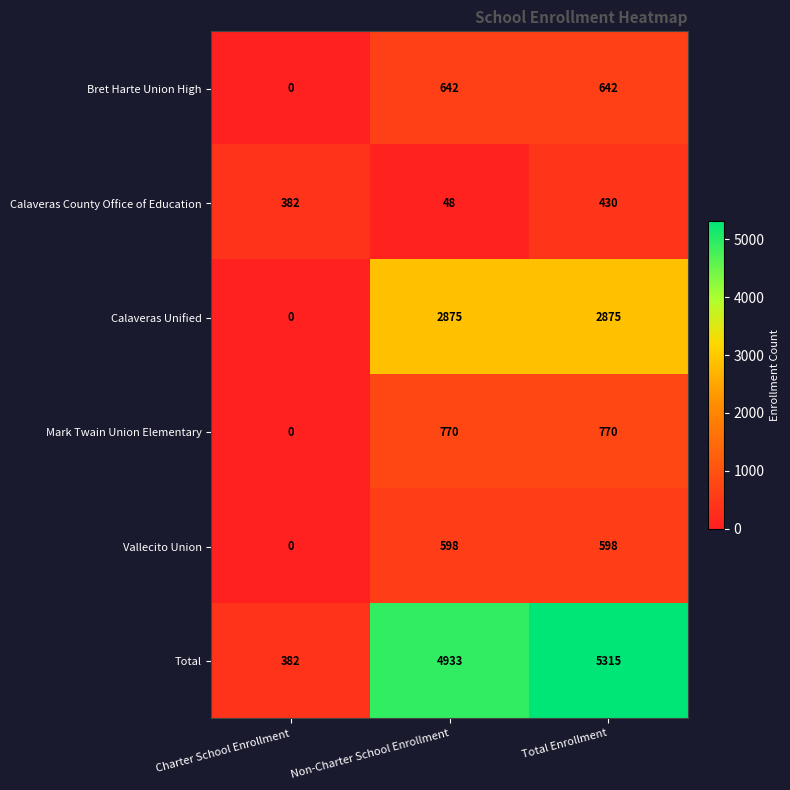

Reading left to right, what are all the values shown in this chart?

Bret Harte Union High: 0	642	642
Calaveras County Office of Education: 382	48	430
Calaveras Unified: 0	2875	2875
Mark Twain Union Elementary: 0	770	770
Vallecito Union: 0	598	598
Total: 382	4933	5315